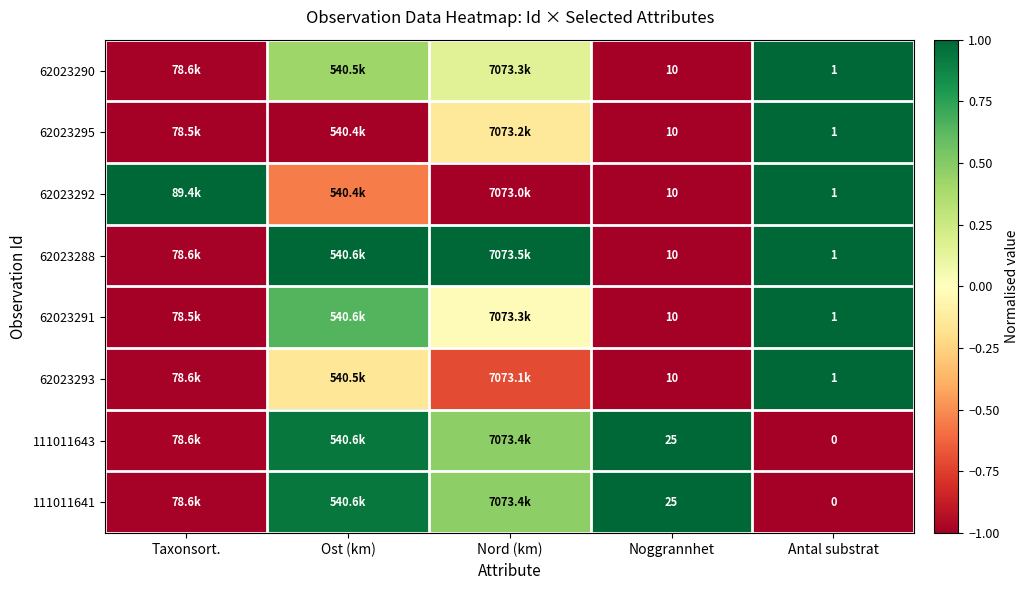

What is the minimum value shown in the chart?

-1.0